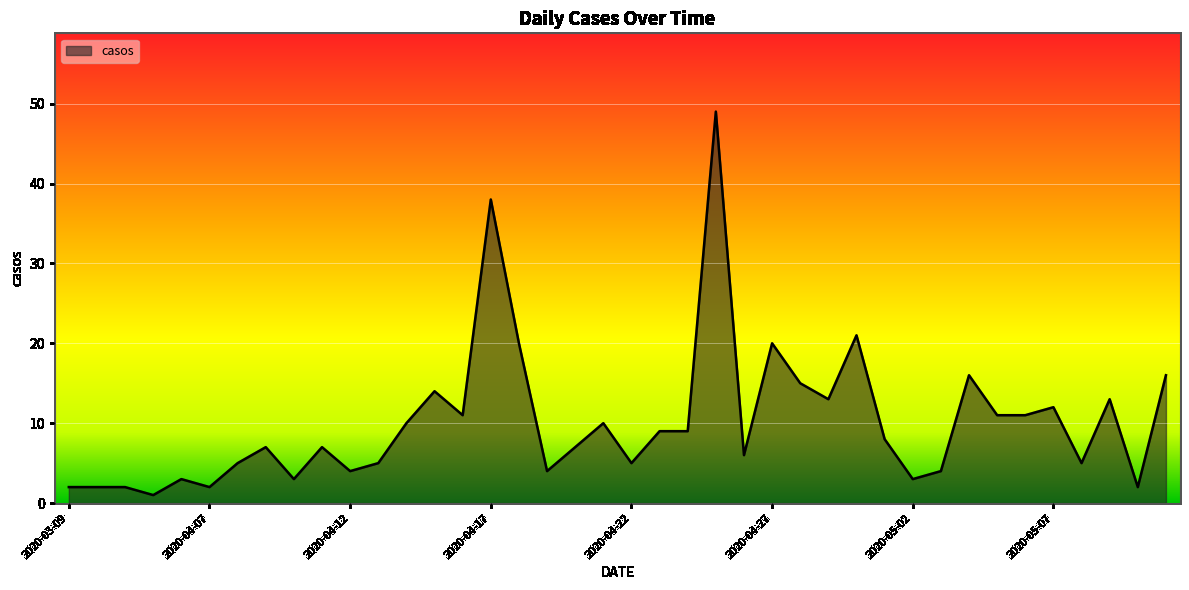

What is the greatest value displayed?

49